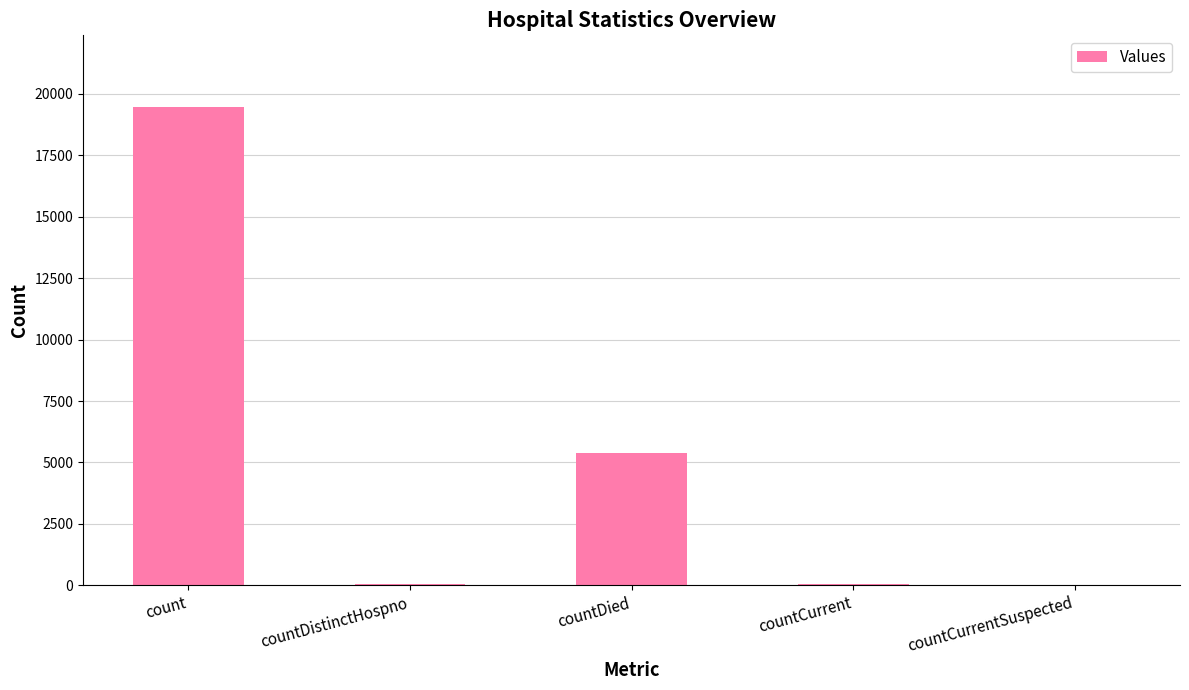

Between countDied and countDistinctHospno, which is larger?

countDied